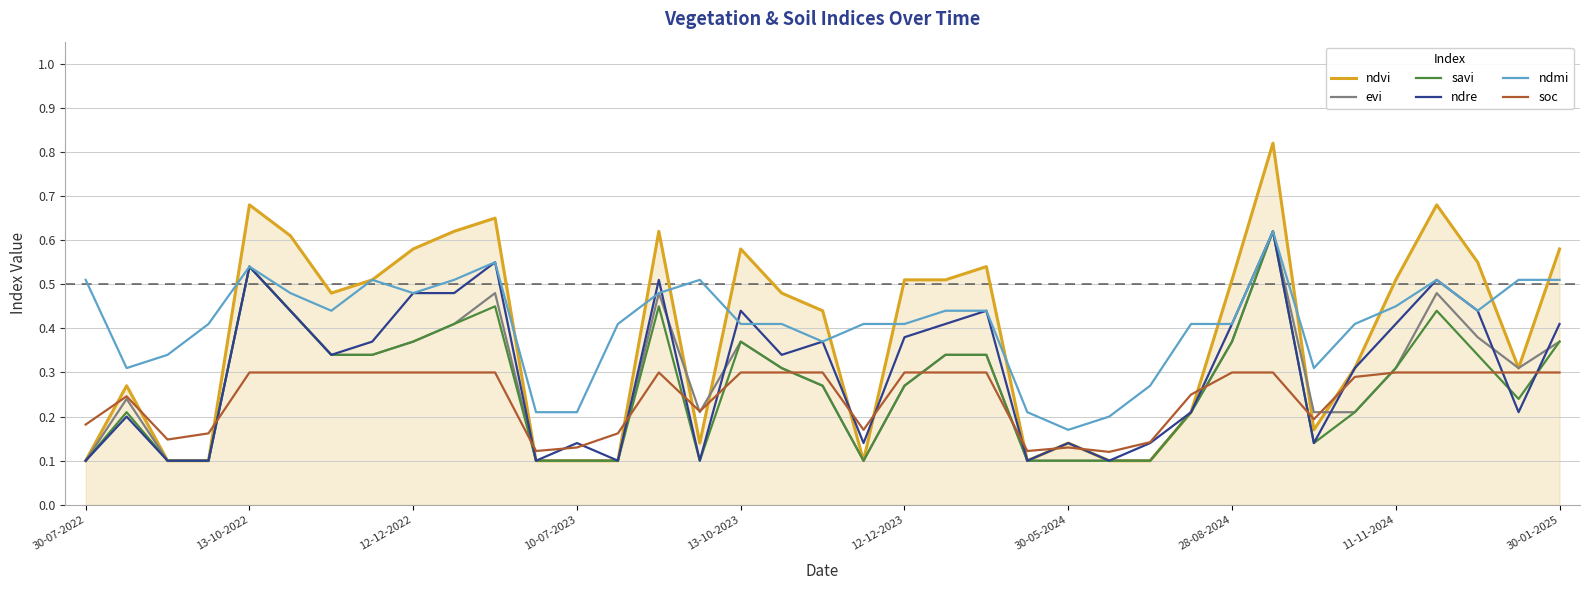

Which series has the widest spread of values?

ndvi